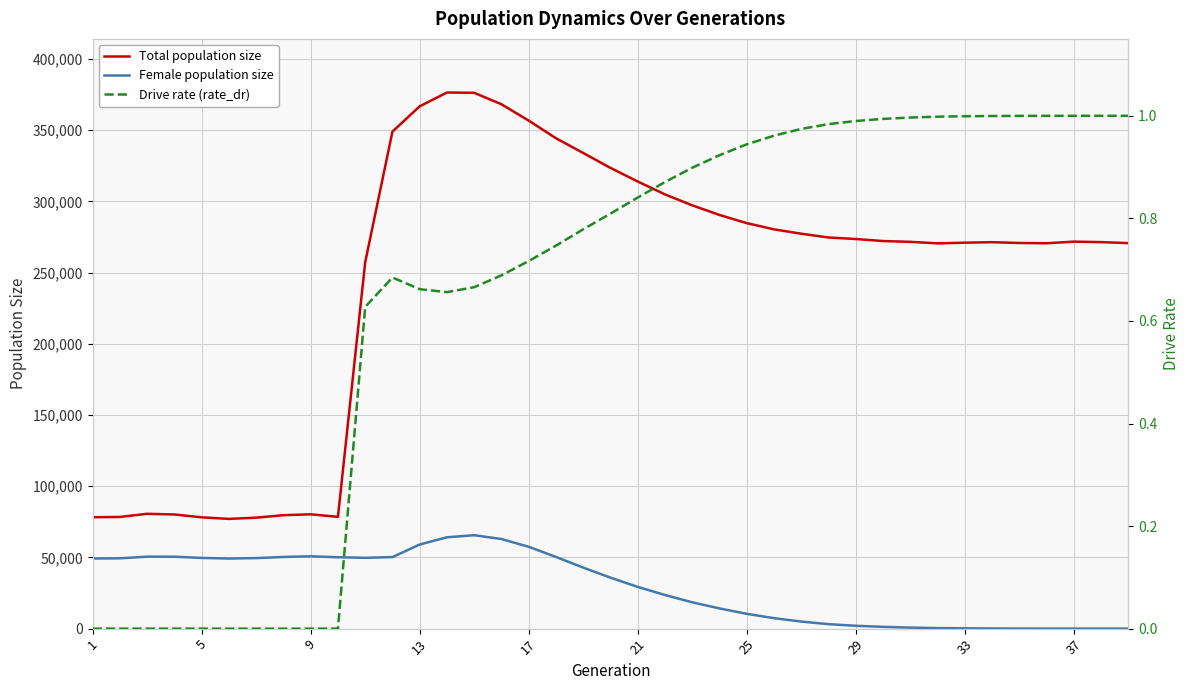

True or false: Female population size and Total population size intersect in this chart.

False